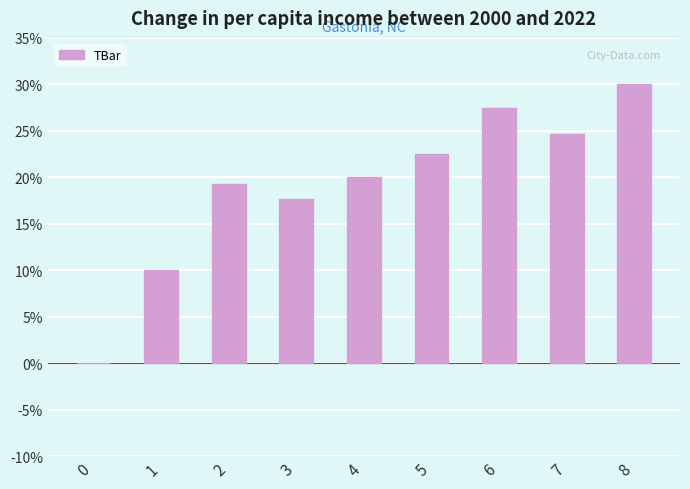

Approximately how many times larger is the value at 2 compared to 4?

1.0